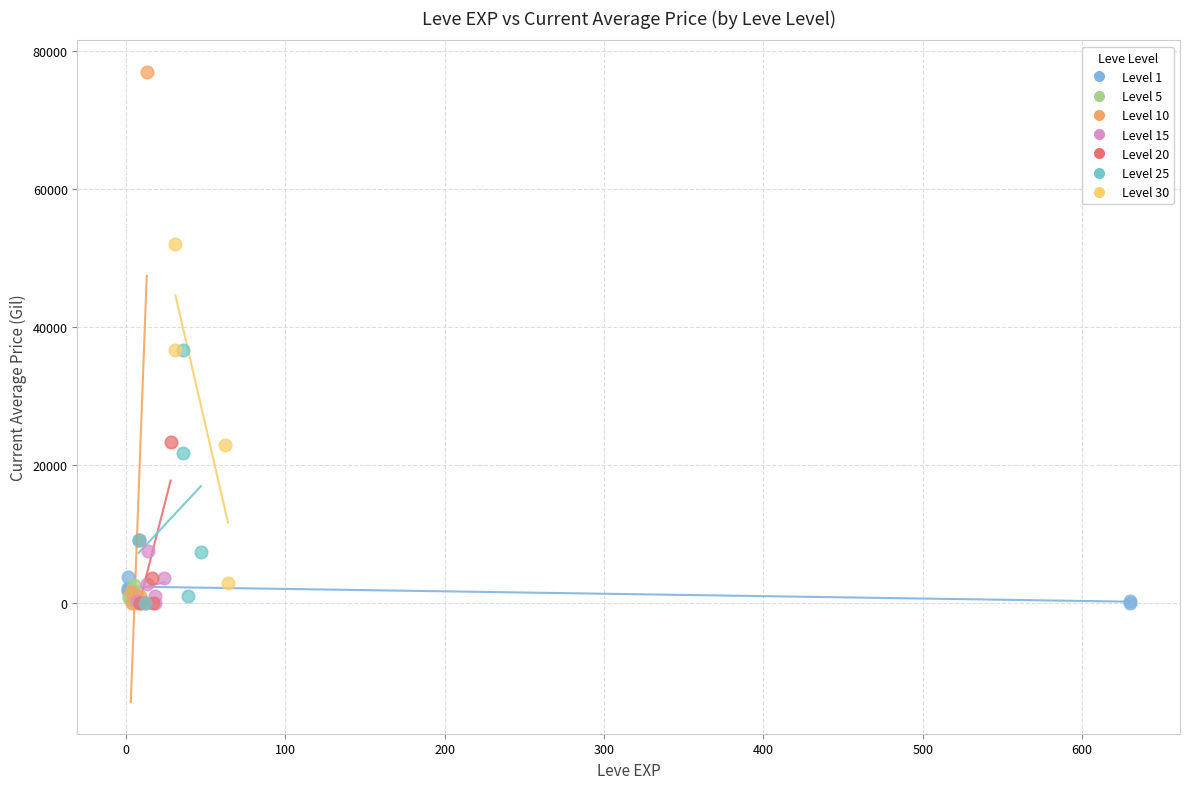

Which series has the largest Y range (max minus min)?

Level 10